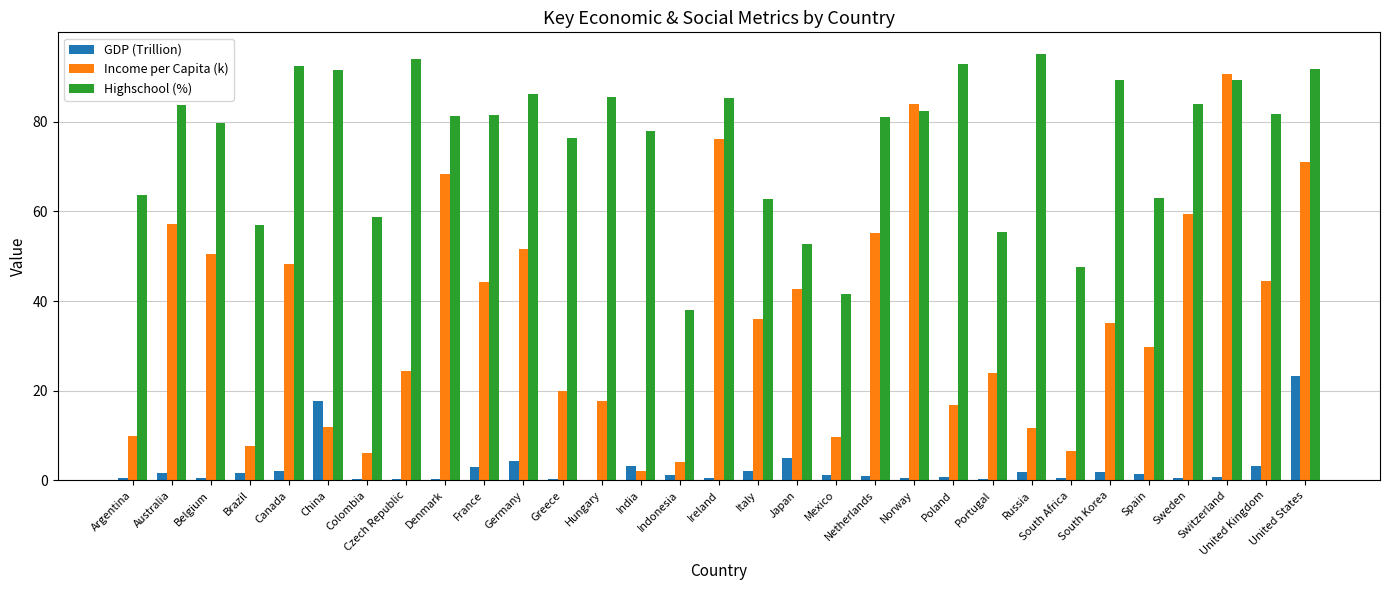

Which series has the largest total across all categories?

Highschool (%)